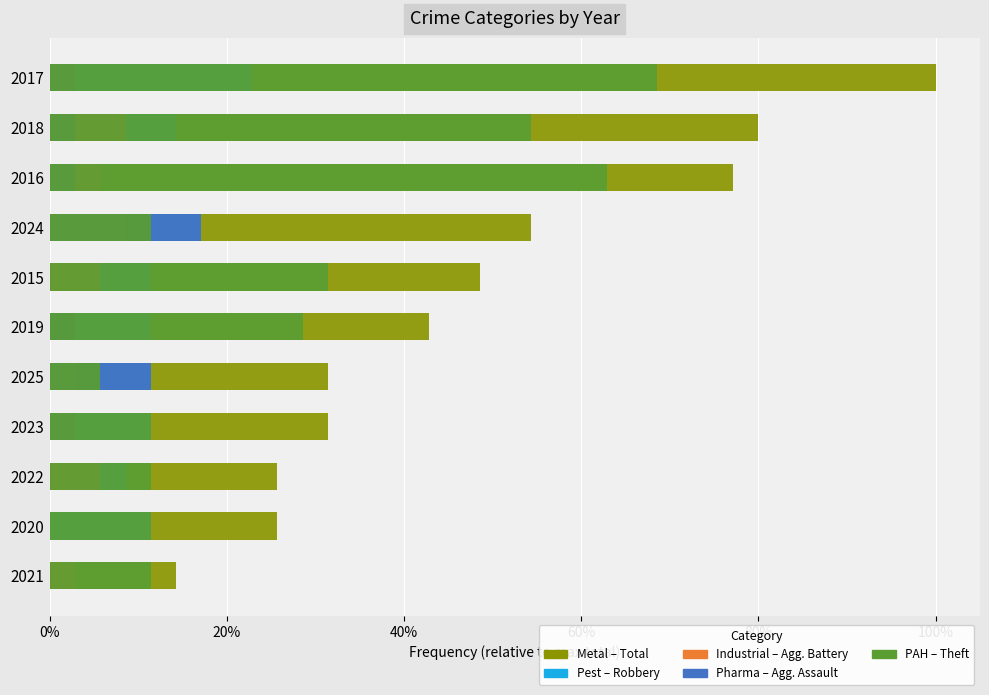

Which series has the largest range (max minus min)?

Total